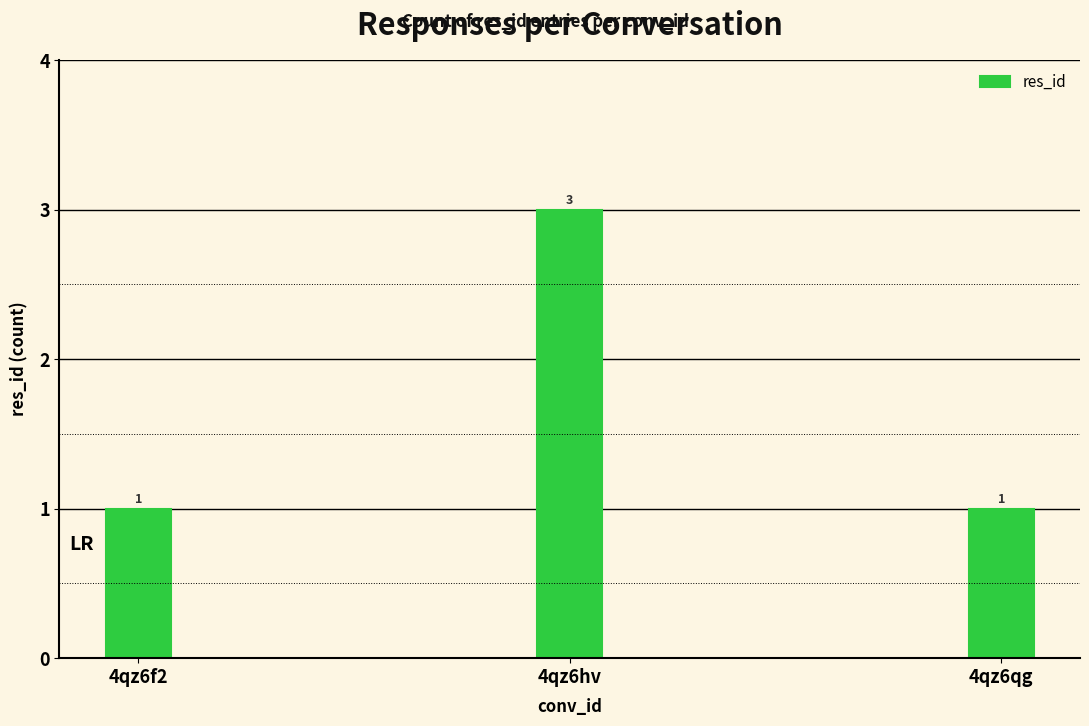

Is it true that the value at 4qz6qg is 0?

False